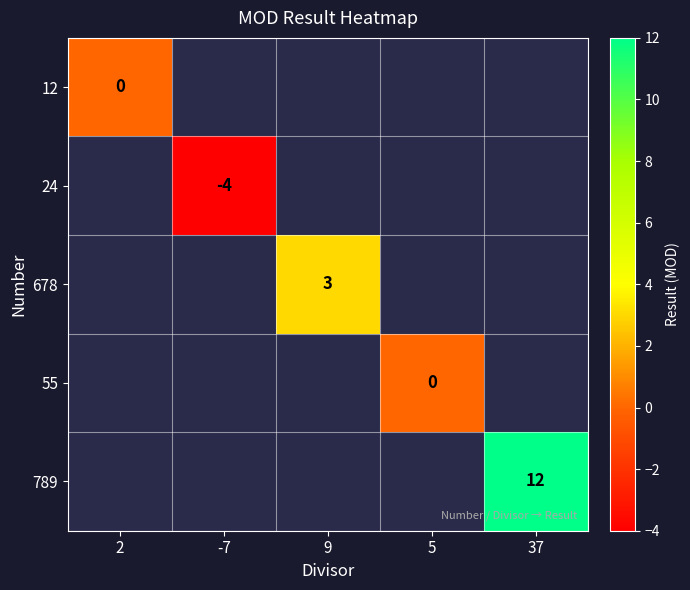

At how many categories does at least one series exceed 11?

1